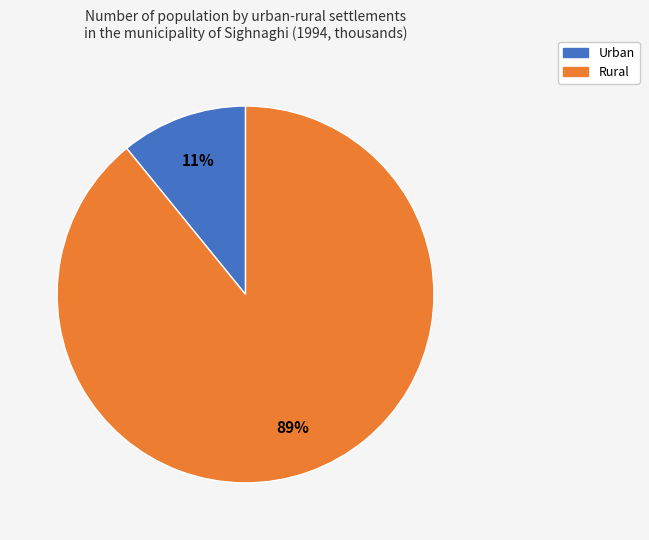

Which slice is the smallest?

Urban